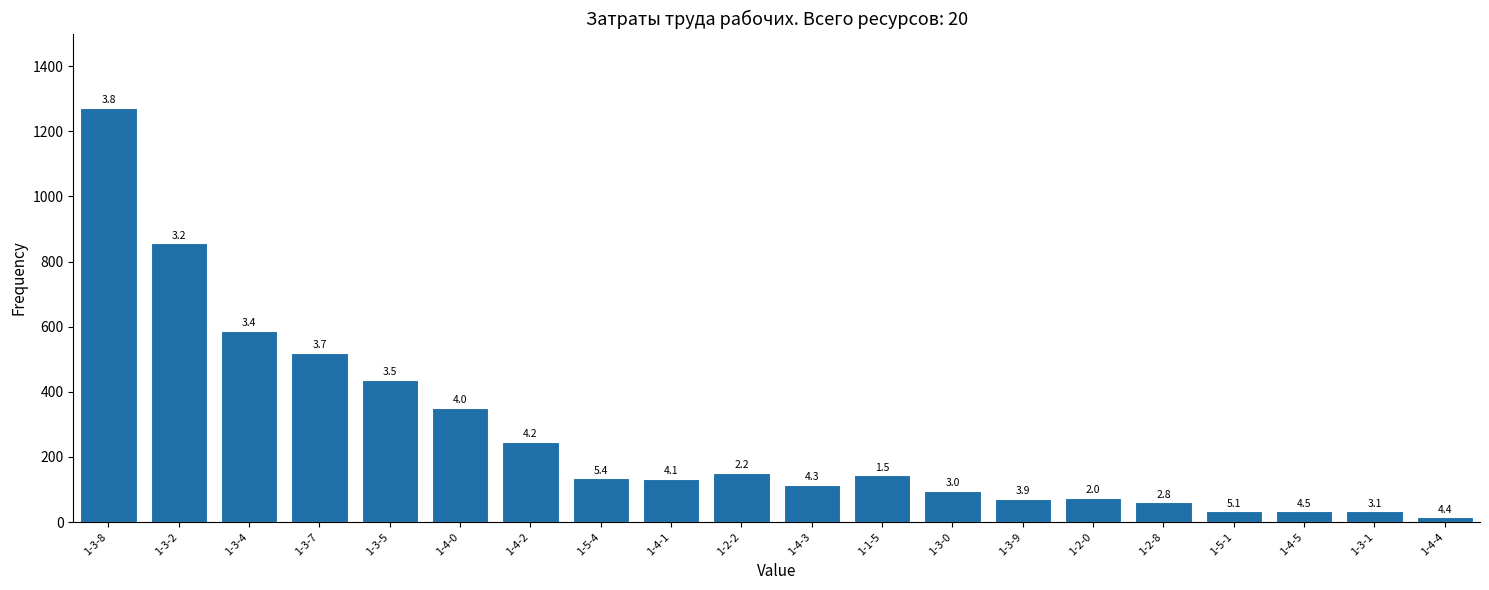

Does the chart contain any negative values?

No